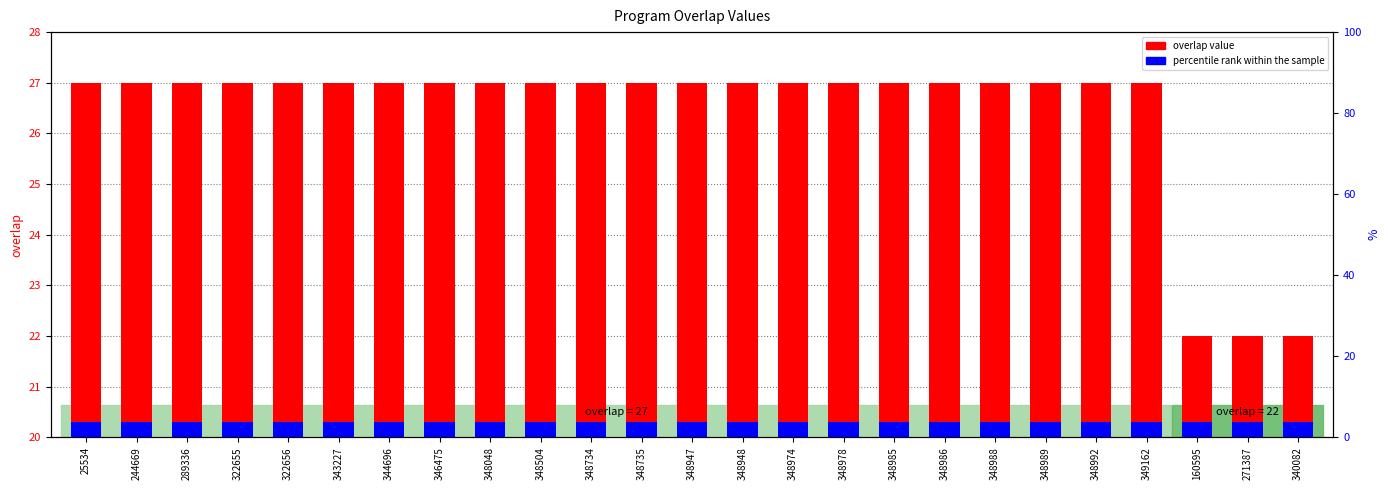

Which series has the largest total across all categories?

overlap value